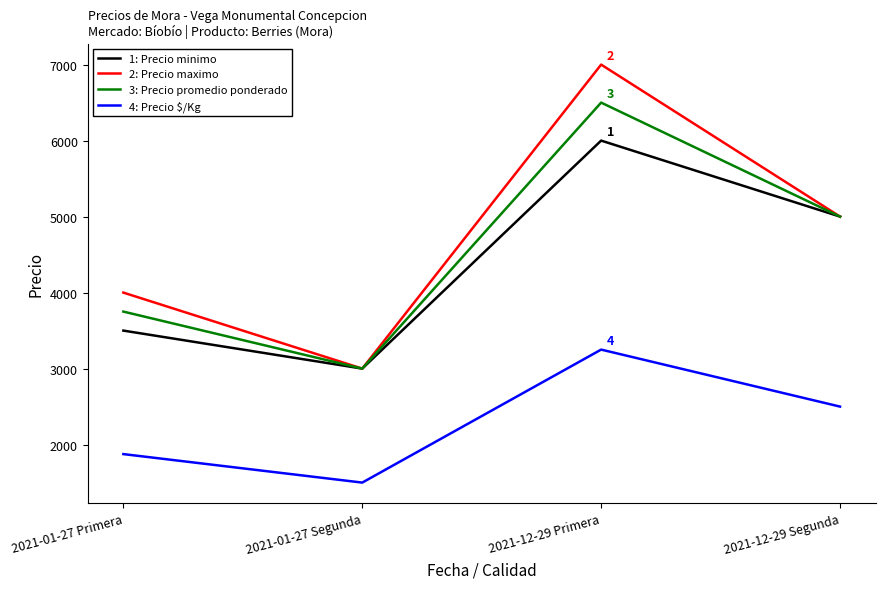

What is the difference between the 2: Precio maximo values at 2021-01-27 Segunda and 2021-12-29 Primera?

4000